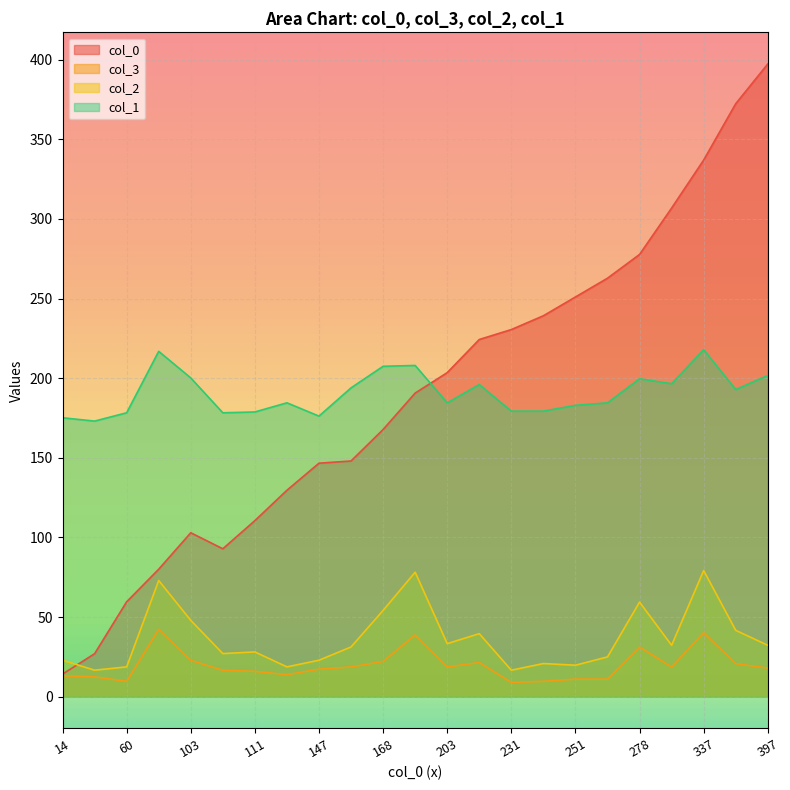

Reading left to right, list all the values displayed in this chart.

col_0: 0=14.2	0=27.0	1=59.6	2=80.1	3=103.0	2=92.9	3=110.6	4=129.7	4=146.6	4=148.0	5=167.8	5=190.7	6=203.5	7=224.3	7=230.5	7=239.2	7=251.0	8=262.8	8=277.7	9=306.8	10=337.0	11=372.3	12=397.3
col_3: 0=13.2	0=12.5	1=9.7	2=42.3	3=22.9	2=16.6	3=15.9	4=13.9	4=17.3	4=18.7	5=22.2	5=38.8	6=18.7	7=21.5	7=9.0	7=9.7	7=11.1	8=11.1	8=31.2	9=18.7	10=40.2	11=20.8	12=18.0
col_2: 0=22.9	0=16.7	1=18.8	2=73.0	3=48.0	2=27.1	3=28.2	4=18.8	4=22.9	4=31.3	5=54.2	5=78.2	6=33.4	7=39.6	7=16.7	7=20.9	7=19.8	8=25.0	8=59.4	9=32.3	10=79.2	11=41.7	12=32.3
col_1: 0=175.2	0=173.1	1=178.3	2=216.9	3=200.2	2=178.3	3=178.8	4=184.5	4=176.2	4=193.9	5=207.5	5=208.0	6=184.5	7=196.0	7=179.3	7=179.3	7=183.0	8=184.5	8=199.7	9=196.5	10=217.9	11=192.9	12=201.7